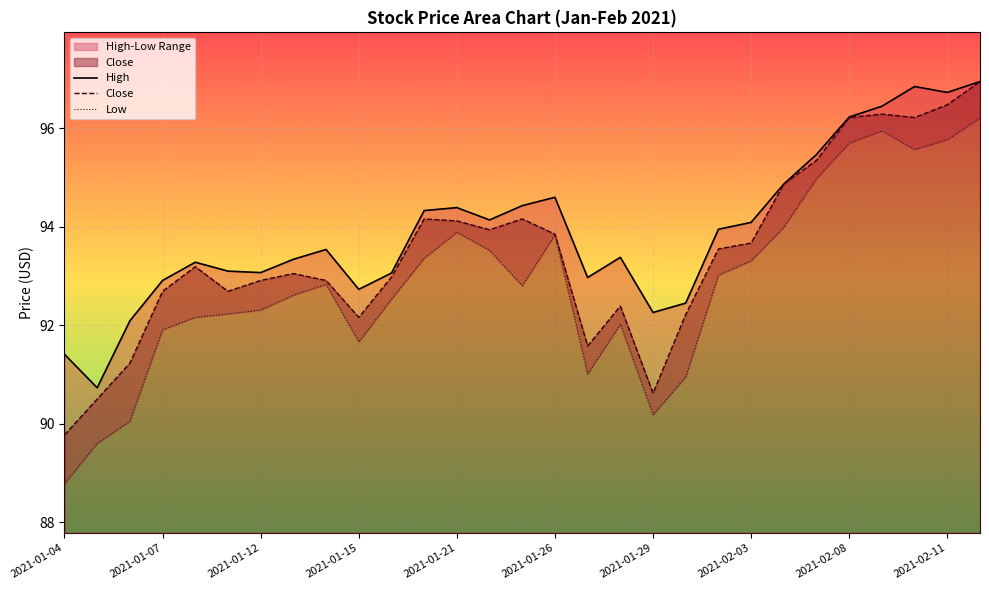

The value of Close at 2021-01-29 is 90.6. True or false?

True